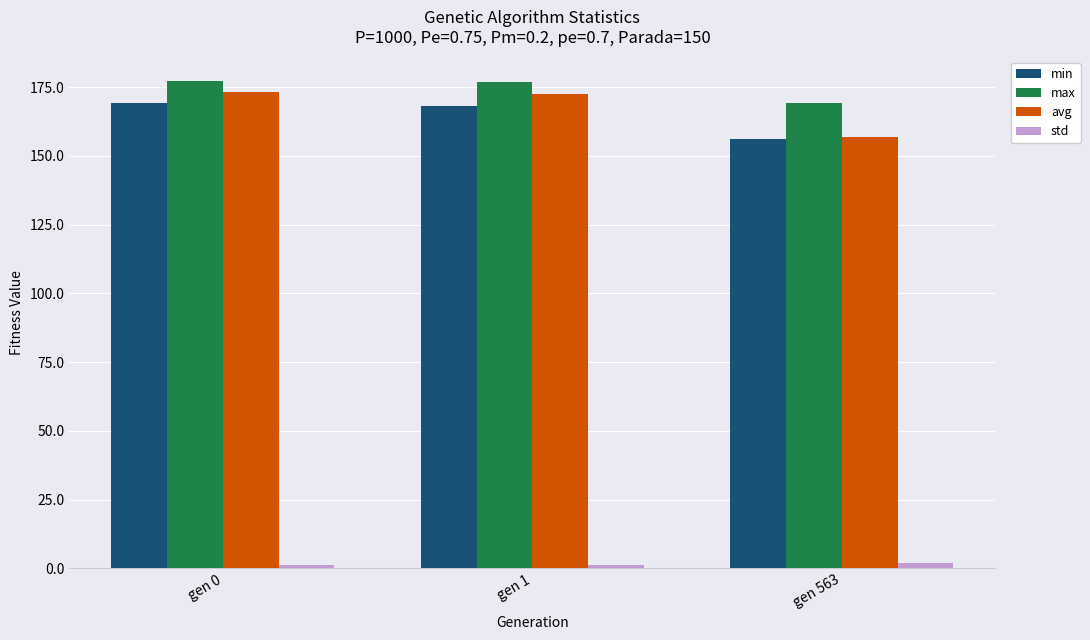

The value of min at gen 1 is 92.6. True or false?

False